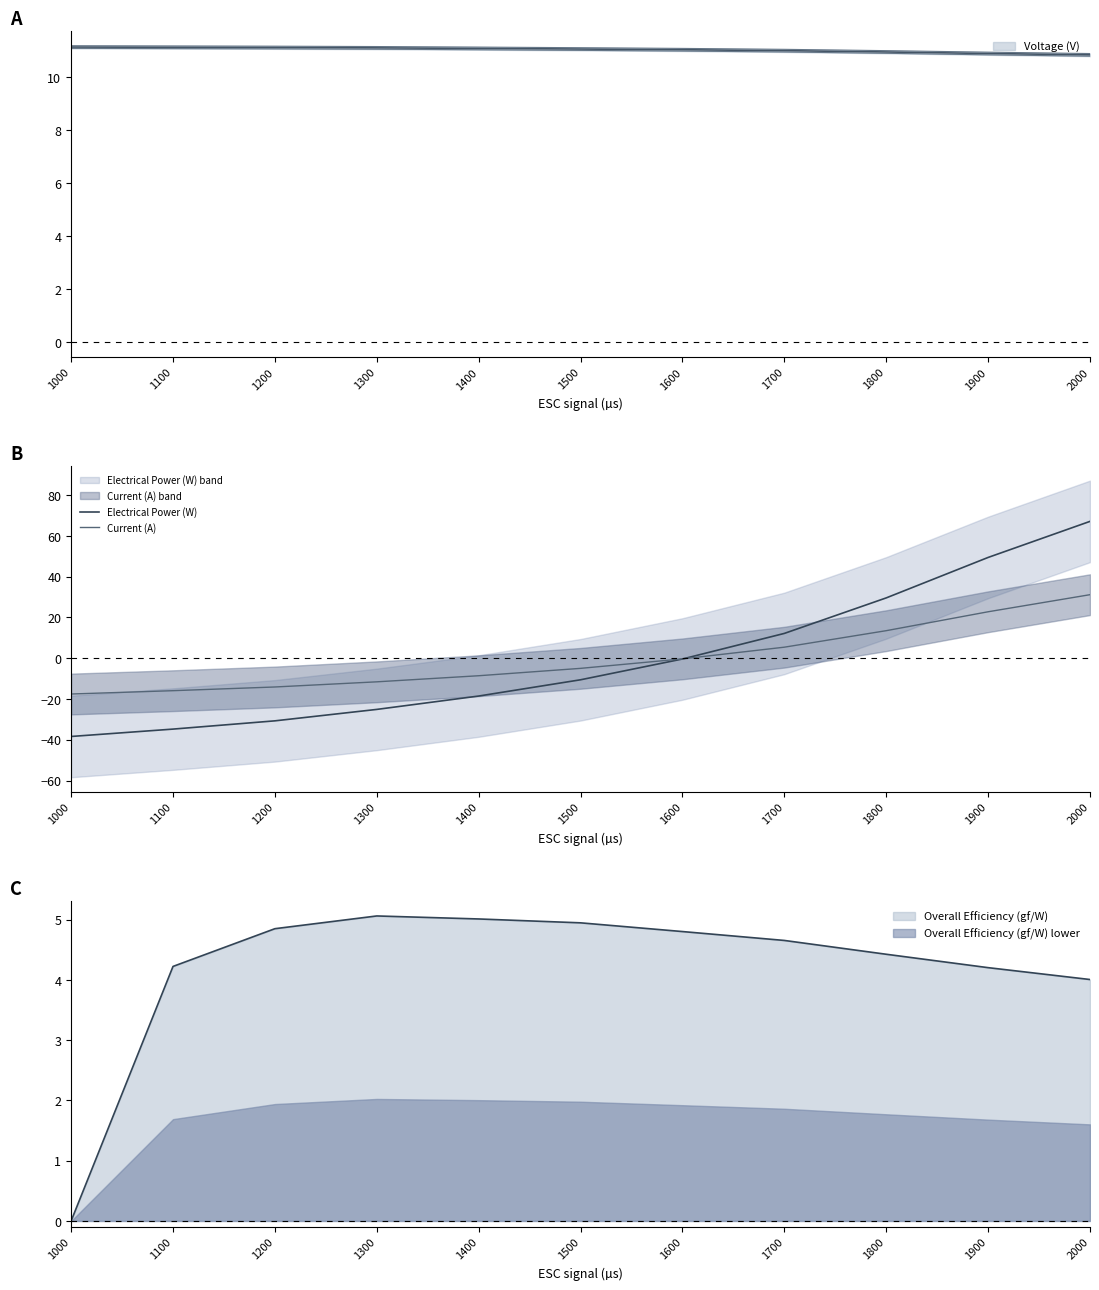

How many values in Current (A) are above zero?

4